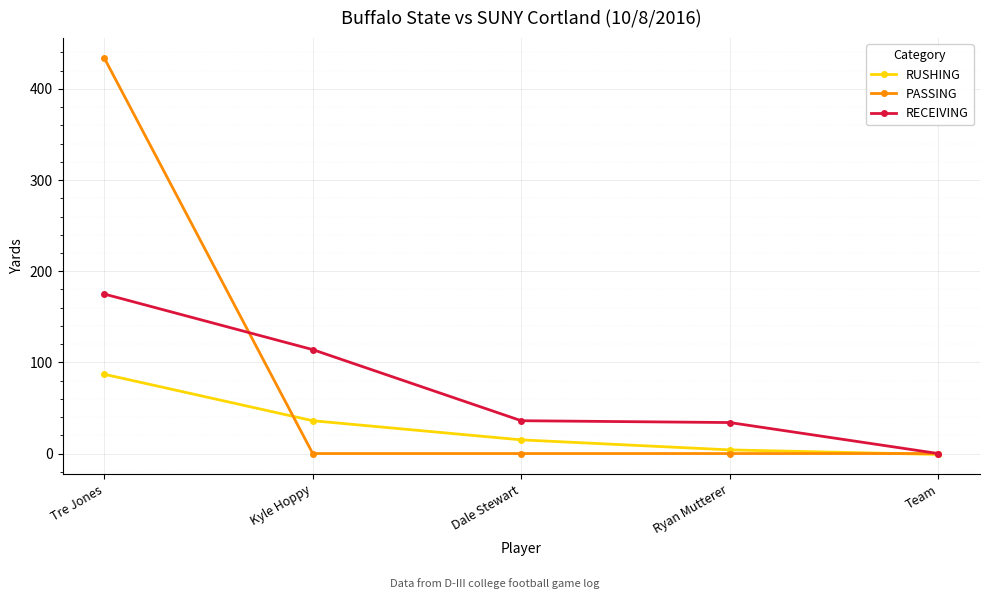

True or false: RECEIVING has more than 1 points higher than both neighbors.

False